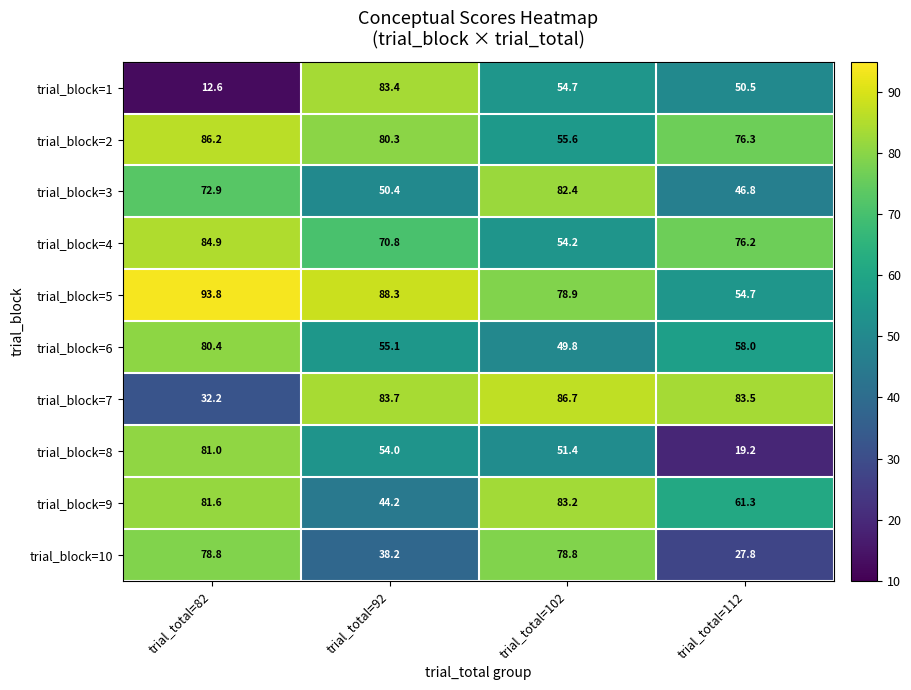

Which label corresponds to the smallest value in the chart?

trial_total=82